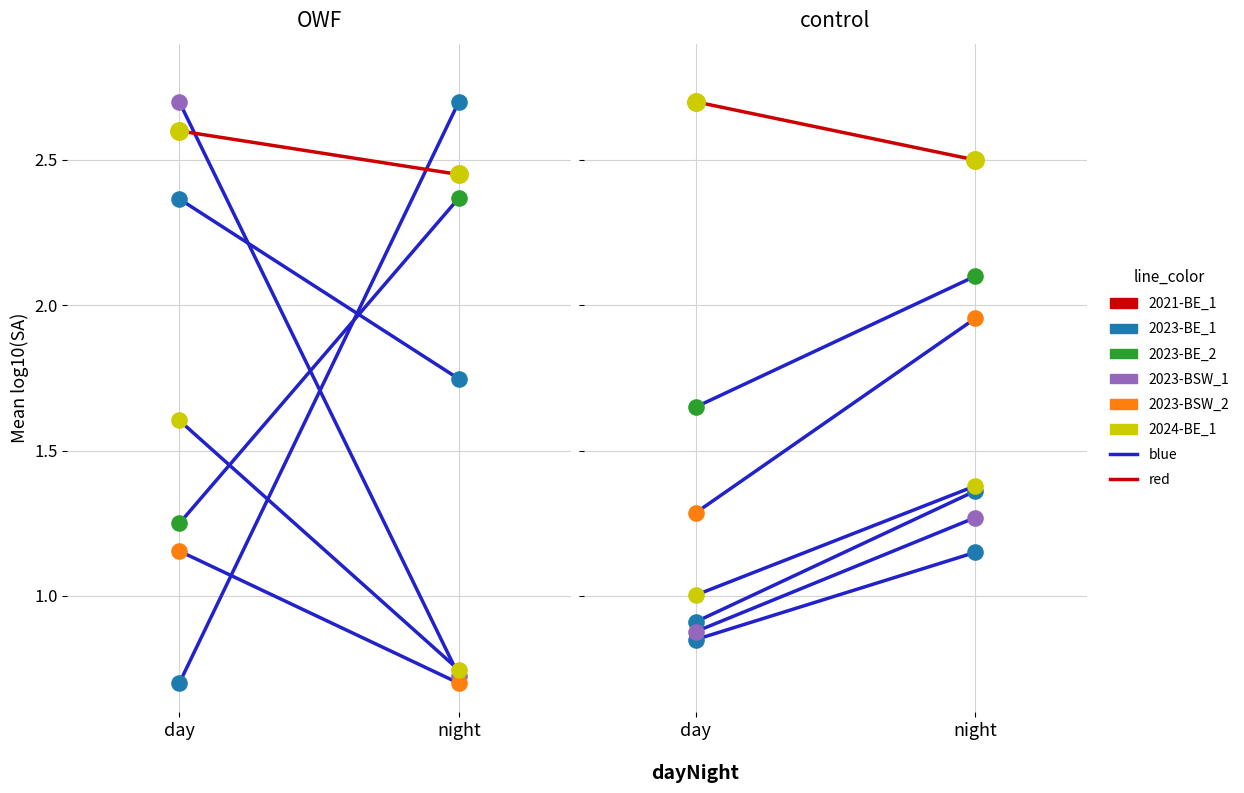

Which series contains the highest Y value?

blue